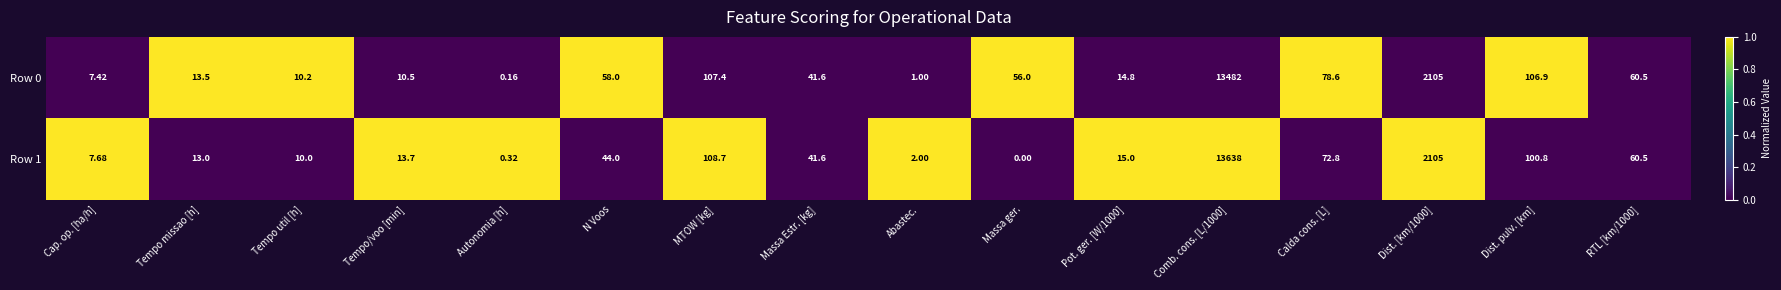

At which label does Row 0 first exceed 56?

N Voos